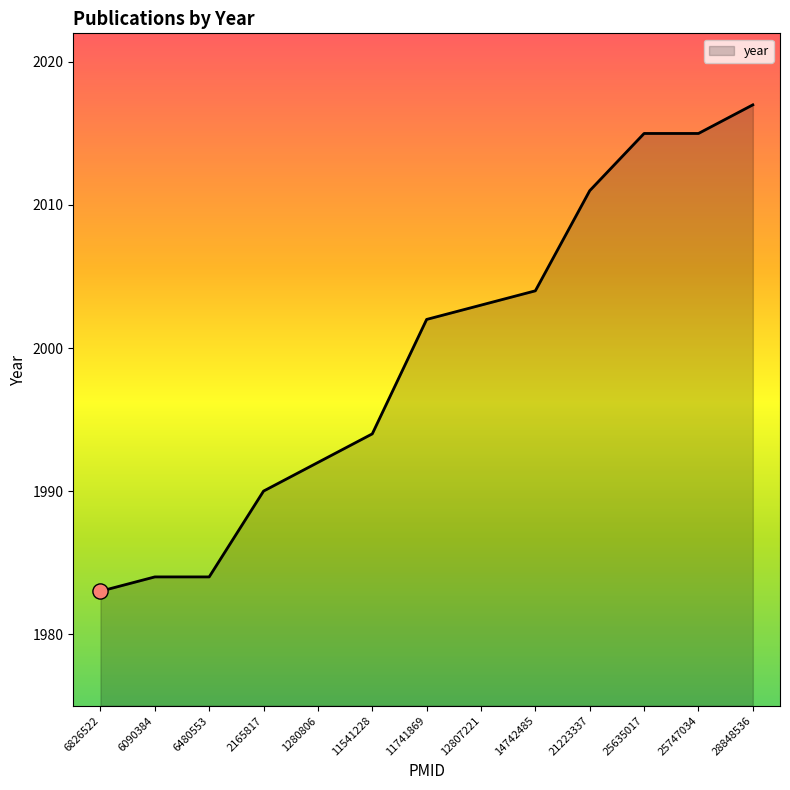

Between 12807221 and 2165817, which is larger?

12807221